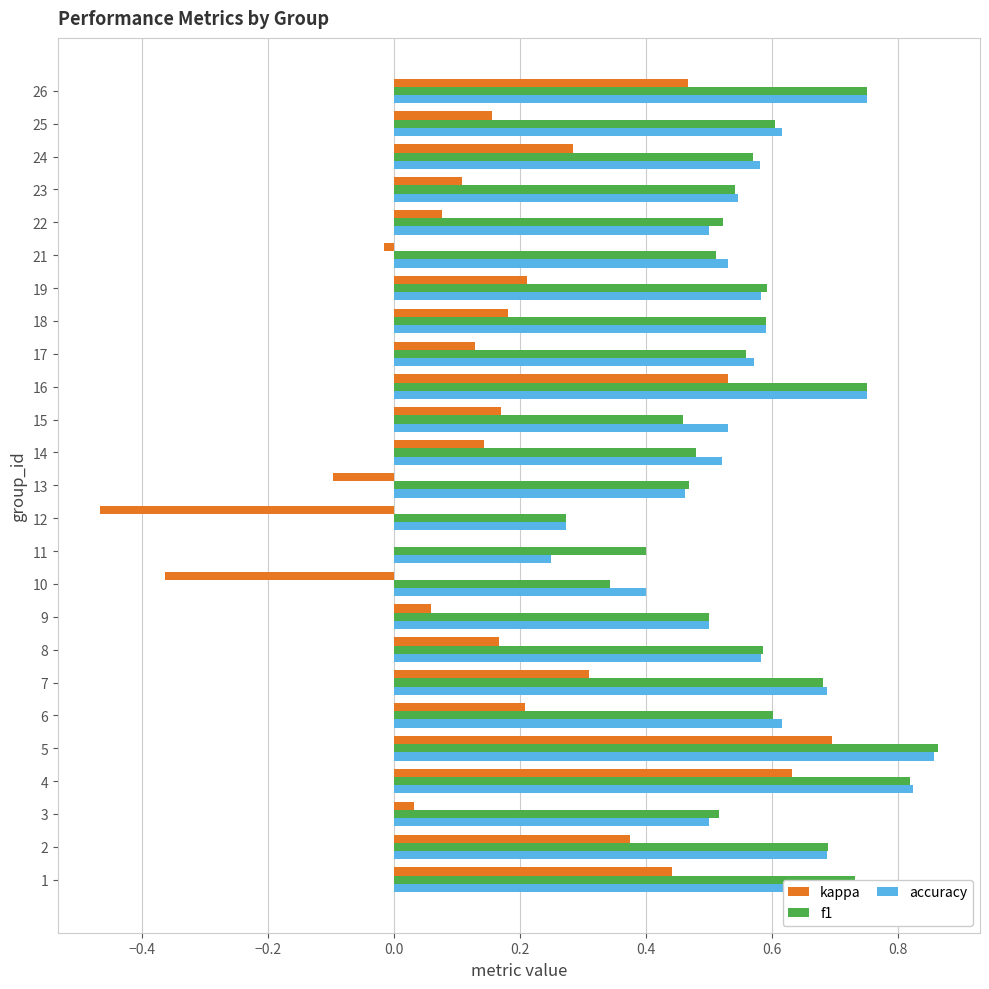

At which category is the sum across all series the highest?

5